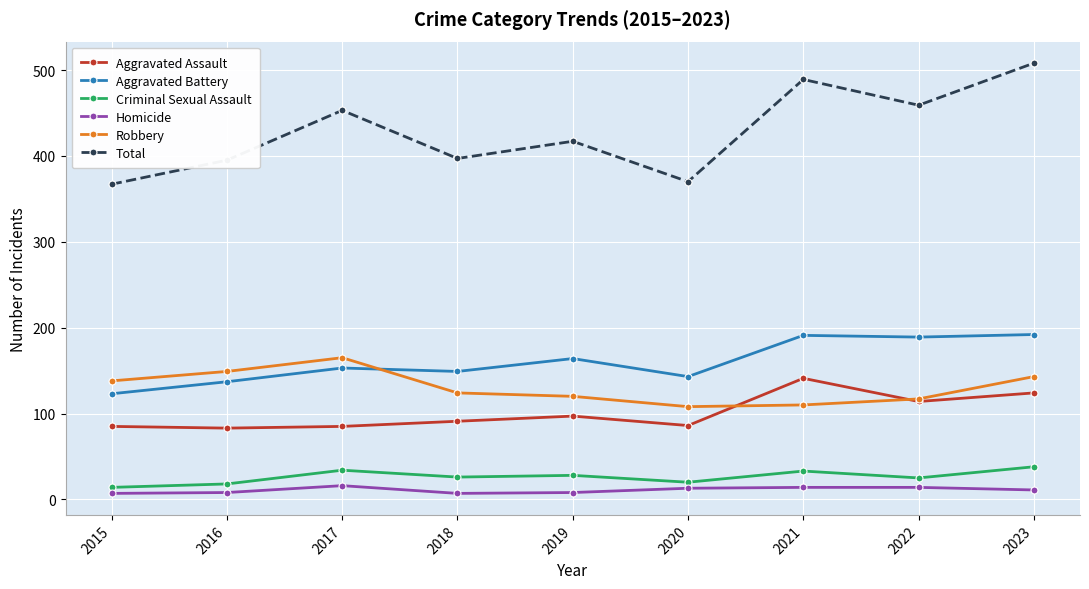

What is the total value across all series at 2021?

978